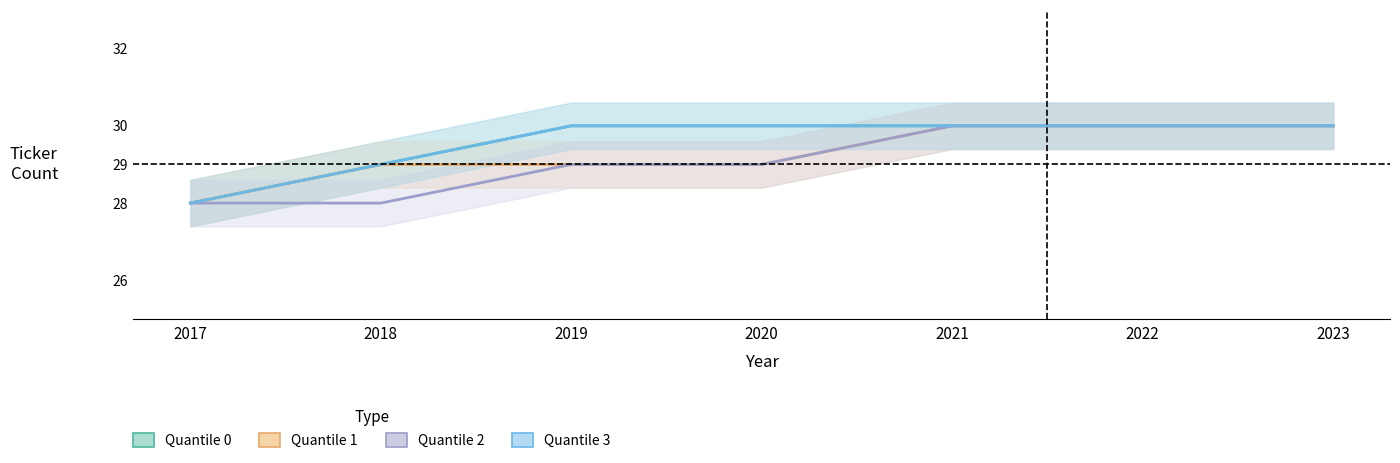

True or false: Quantile 3 and Quantile 0 cross at least once.

False